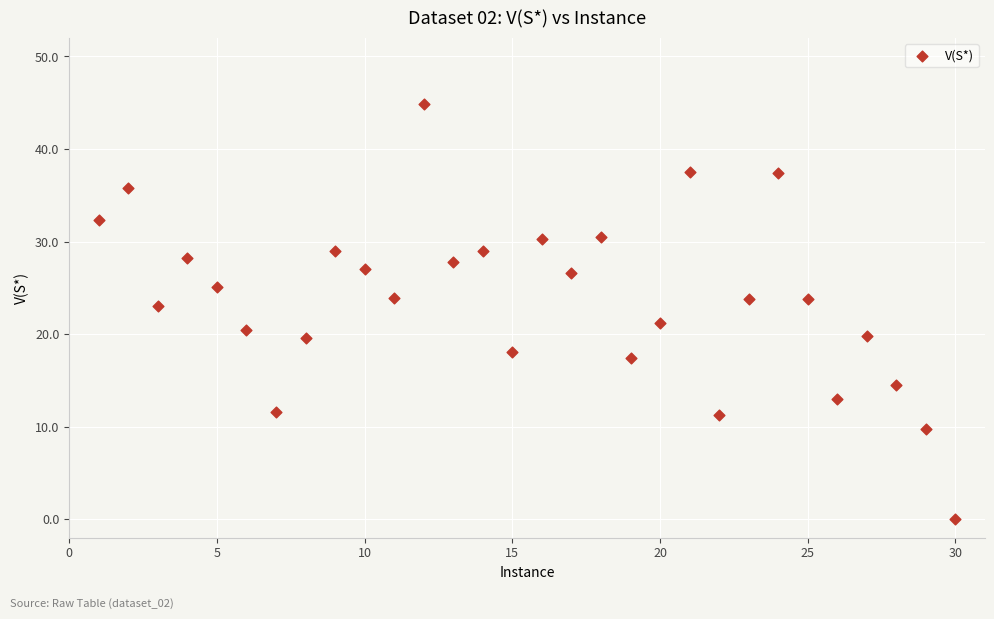

What is the range of X values (max minus min)?

29.0